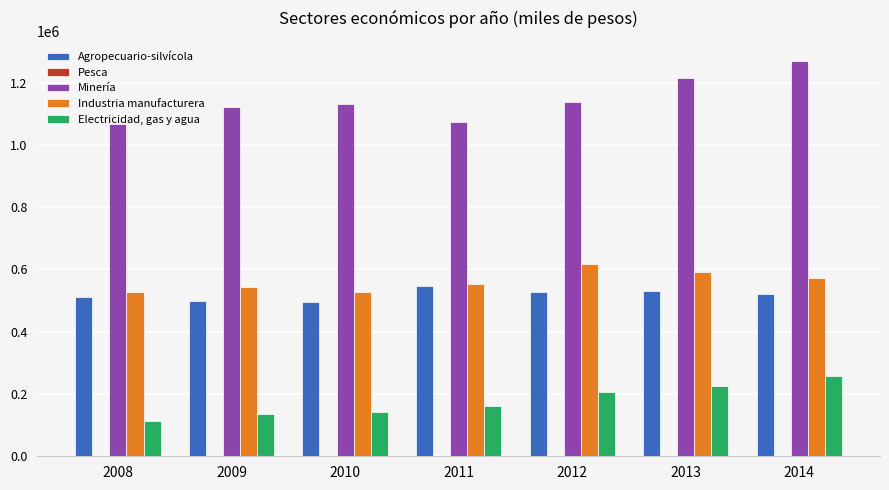

The value of Electricidad, gas y agua at 2013 is 309608. True or false?

False